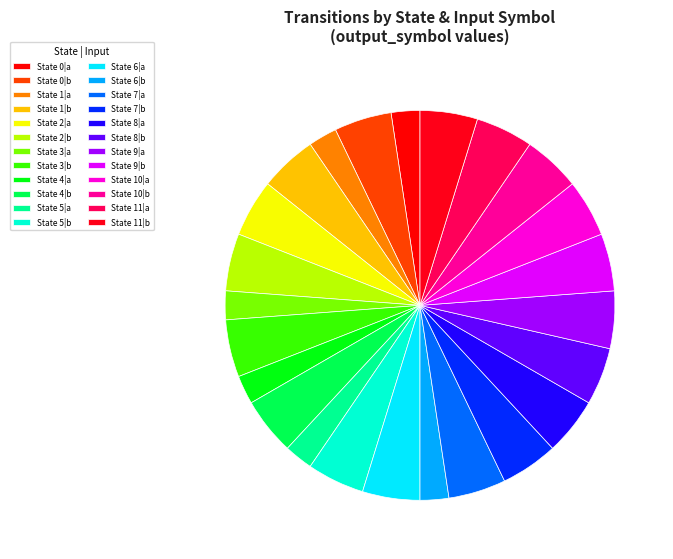

Does any single category account for the majority?

No